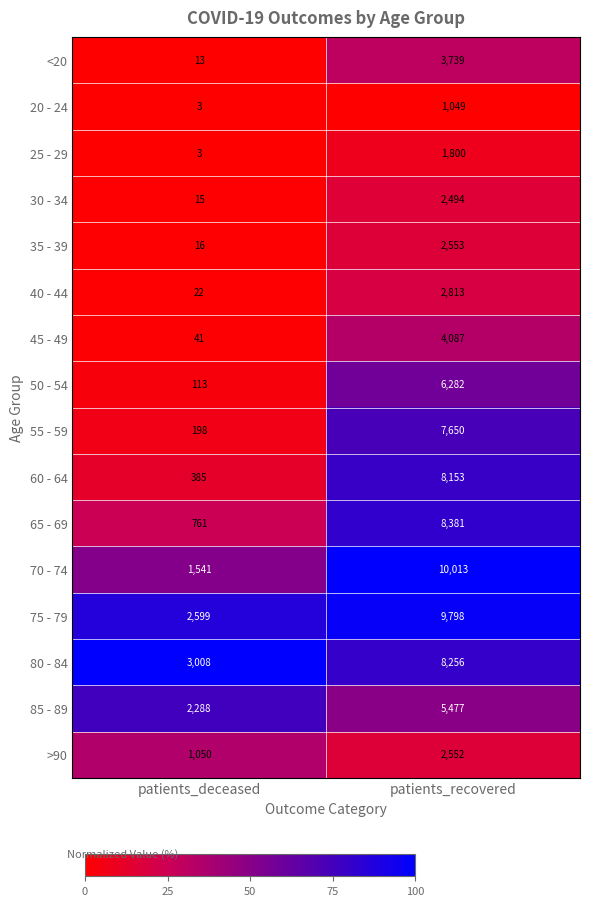

Where is 70 - 74 nearest to the value 5777?

patients_deceased